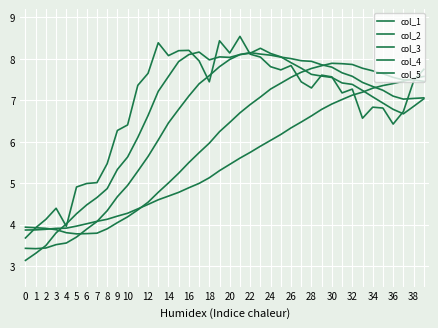

At how many categories does at least one series exceed 6?

31